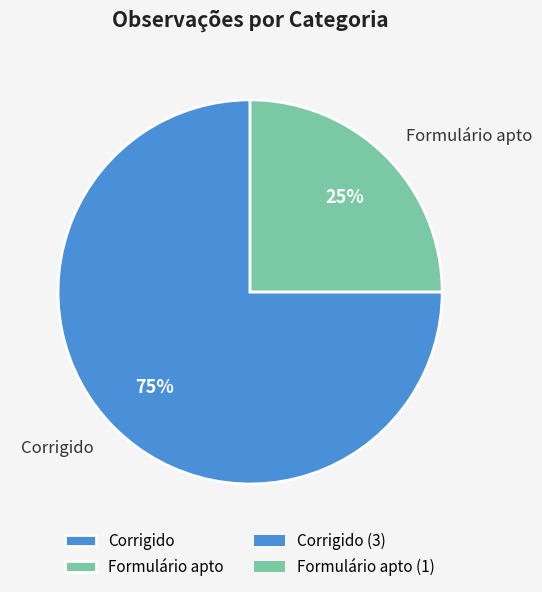

Is it true that Corrigido is 75% of the pie?

True